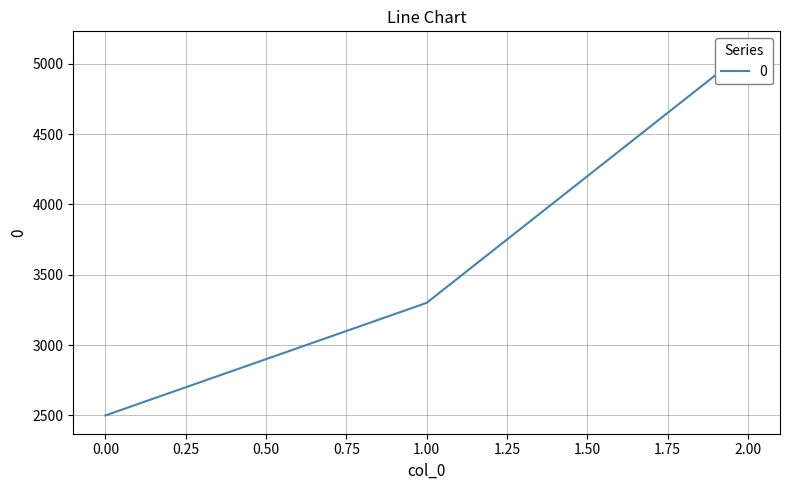

The chart shows a value of 3259 at 0. True or false?

False